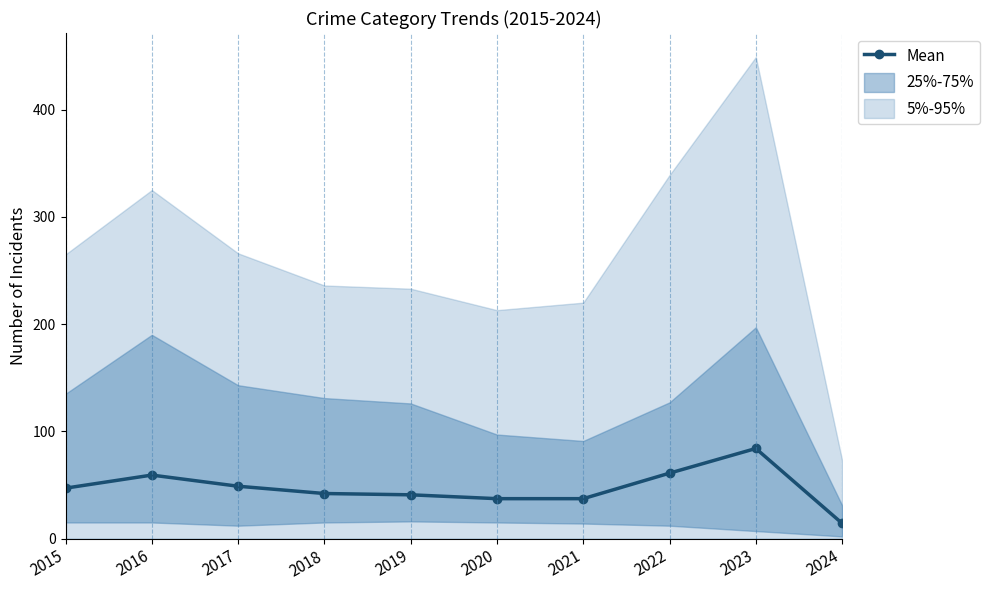

Is it true that the value at 2023 is 134.4?

False